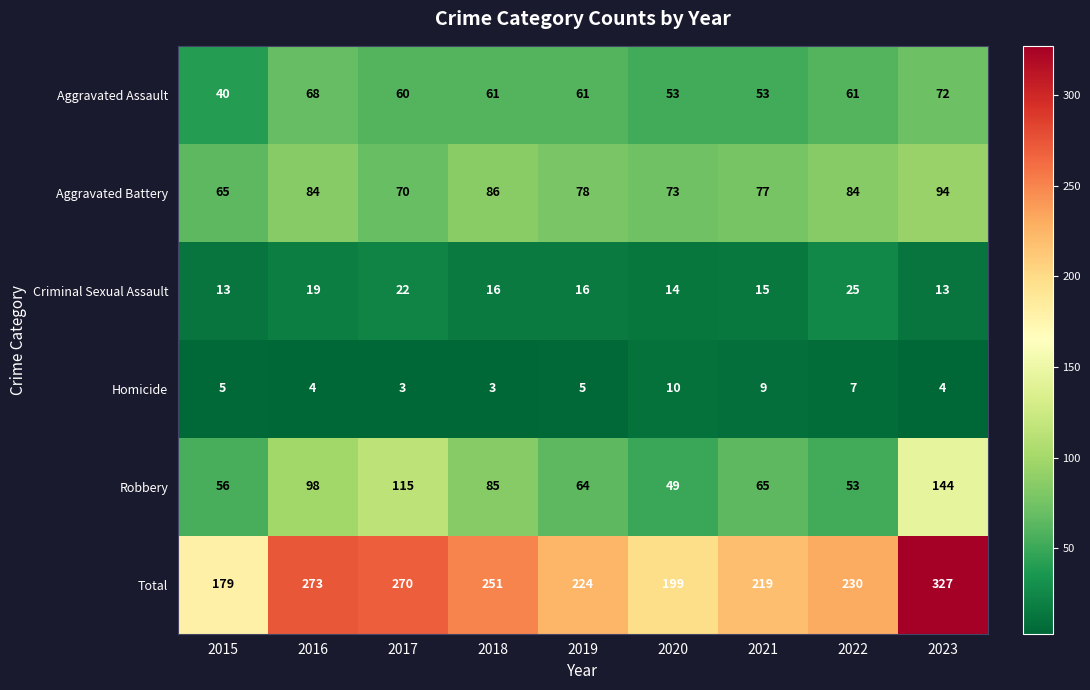

At which label is Aggravated Battery closest to 79?

2019